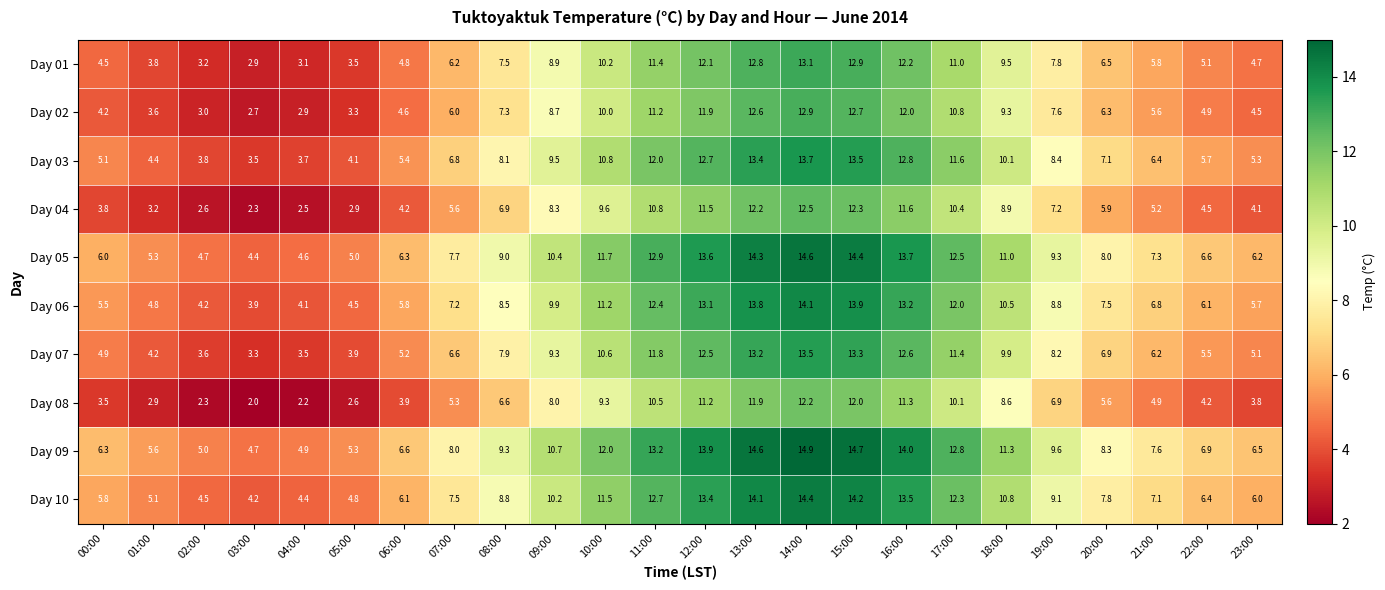

List the labels in order of Day 02 value, smallest first.

03:00, 04:00, 02:00, 05:00, 01:00, 00:00, 23:00, 06:00, 22:00, 21:00, 07:00, 20:00, 08:00, 19:00, 09:00, 18:00, 10:00, 17:00, 11:00, 12:00, 16:00, 13:00, 15:00, 14:00